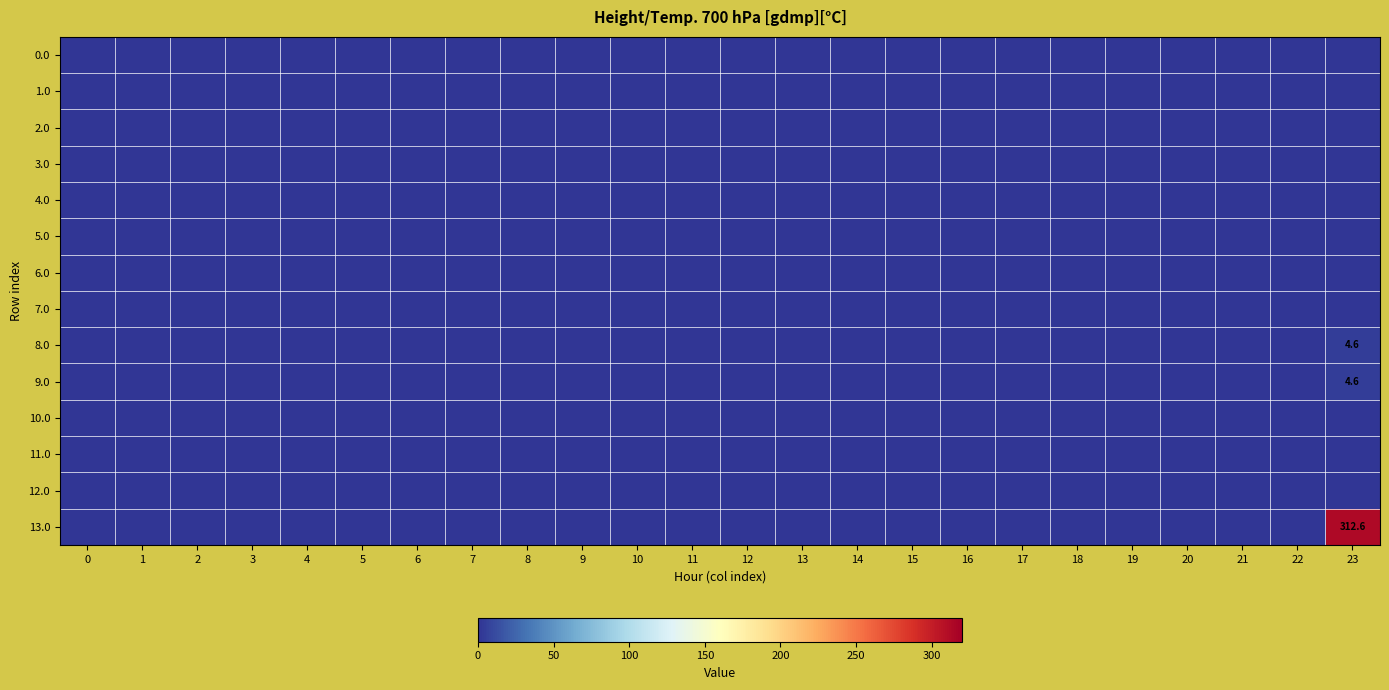

Which series has the largest range (max minus min)?

13.0